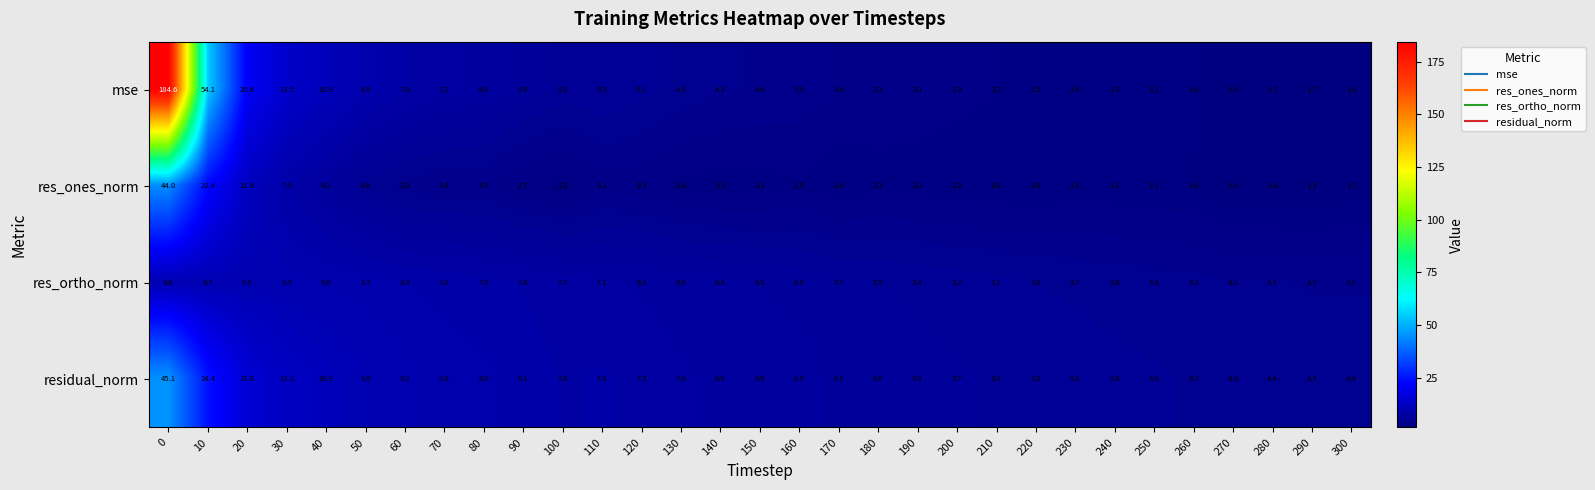

Where is mse nearest to the value 93?

10